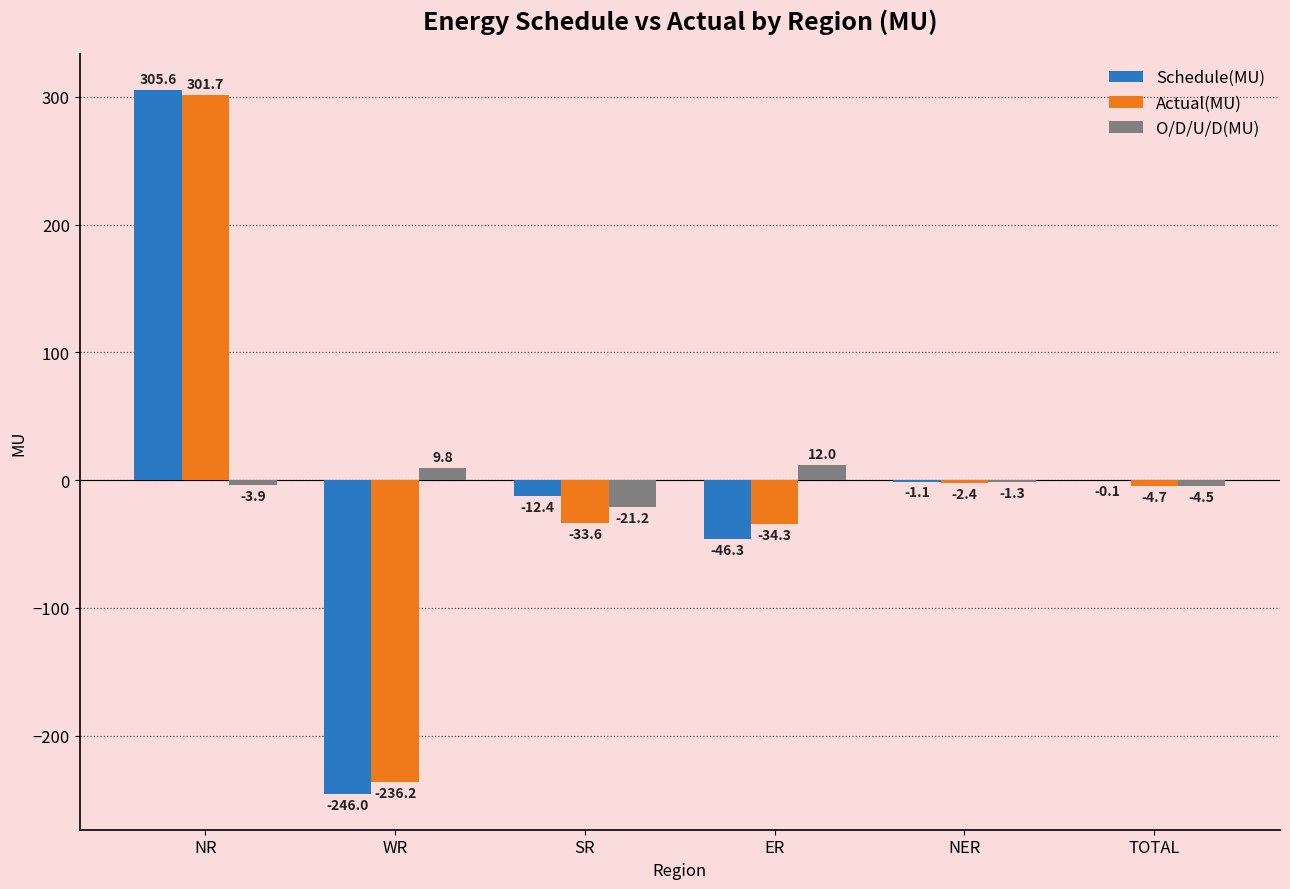

The value of O/D/U/D(MU) at NR is -3.9. True or false?

True